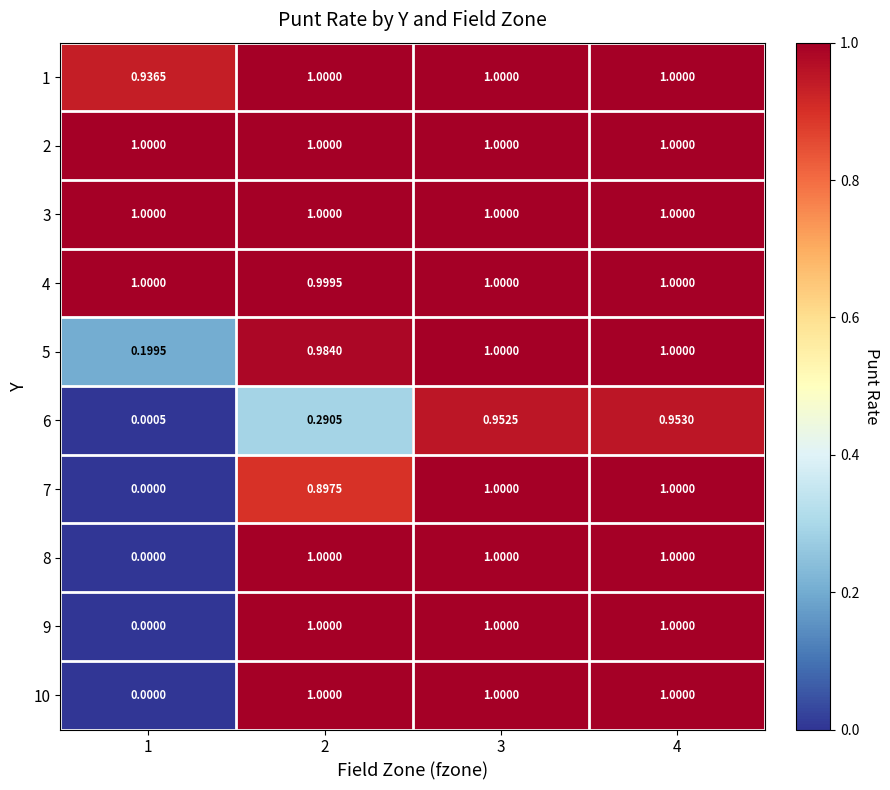

What is the total value across all series at 4?

10.0